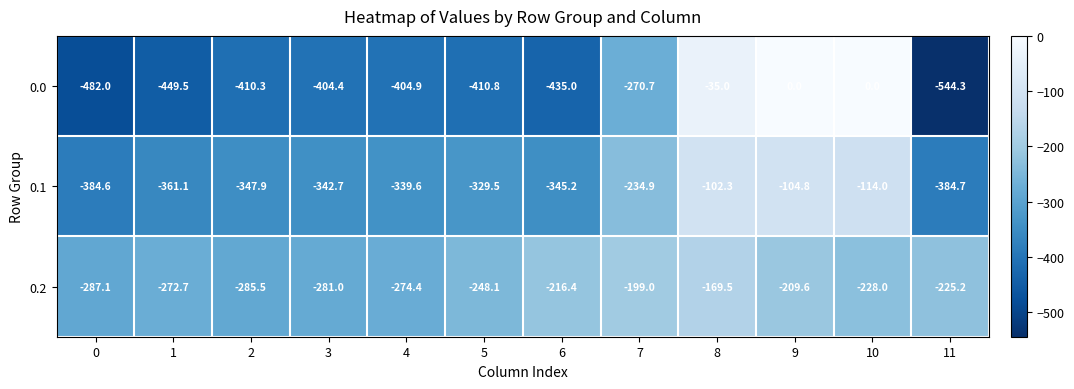

What is the difference between the maximum and minimum values in the 0.1 series?

282.4